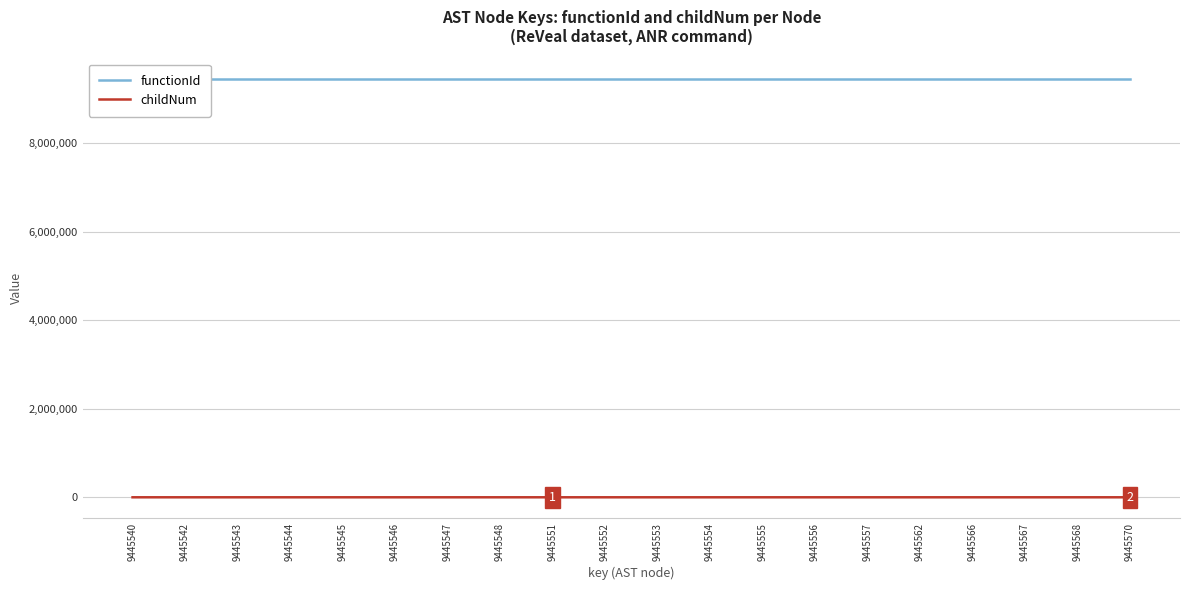

What is the value of the childNum point at the 17th from the left?

3